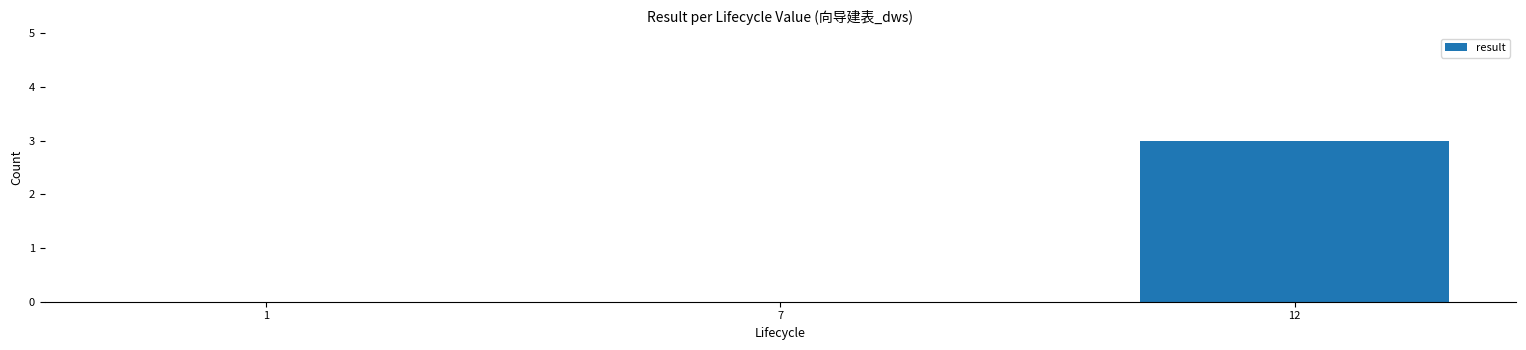

True or false: the data shows 2 at 1.

False